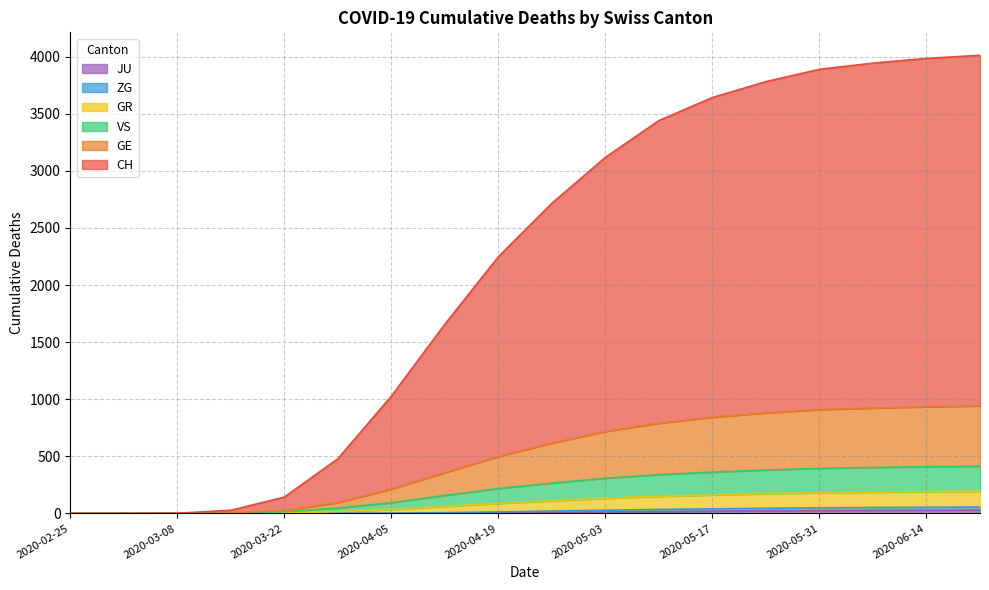

Which category has the highest value across all series?

2020-06-21